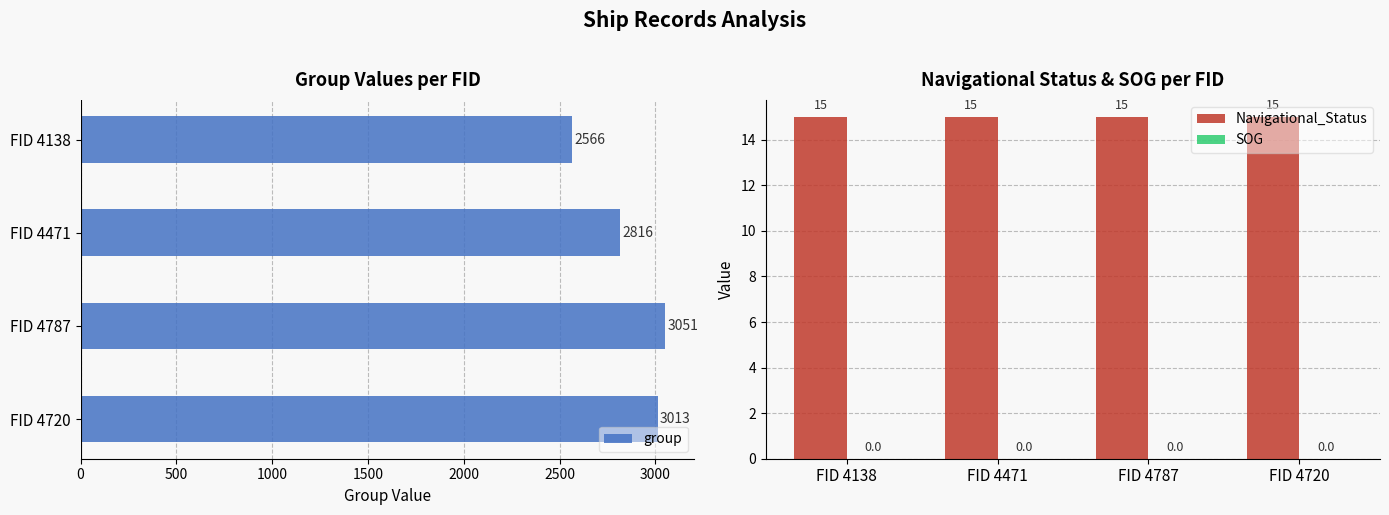

What is the sum of the Navigational_Status values at 1500 and 500?

30